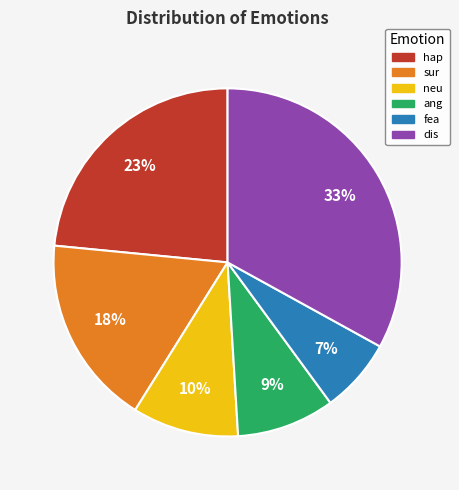

To the nearest percent, what is the difference between the largest and smallest slice percentages?

26%